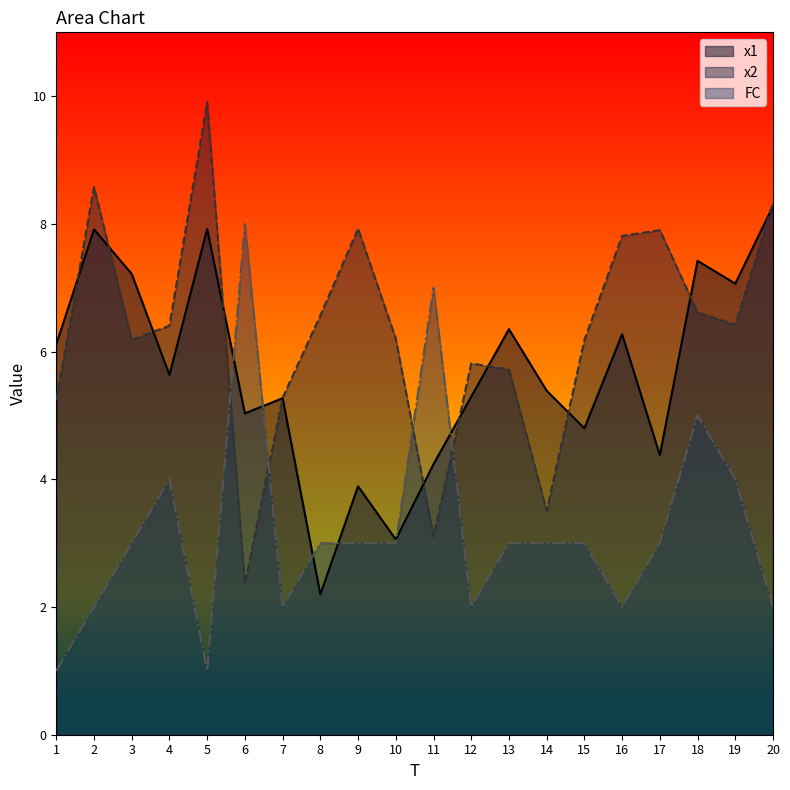

Which series changed the most between 10 and 11?

FC